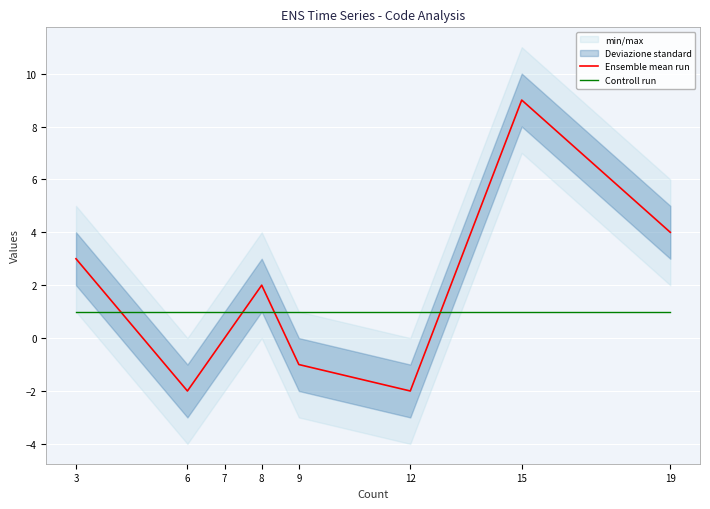

What is the difference between the Ensemble mean run values at 12 and 9?

1